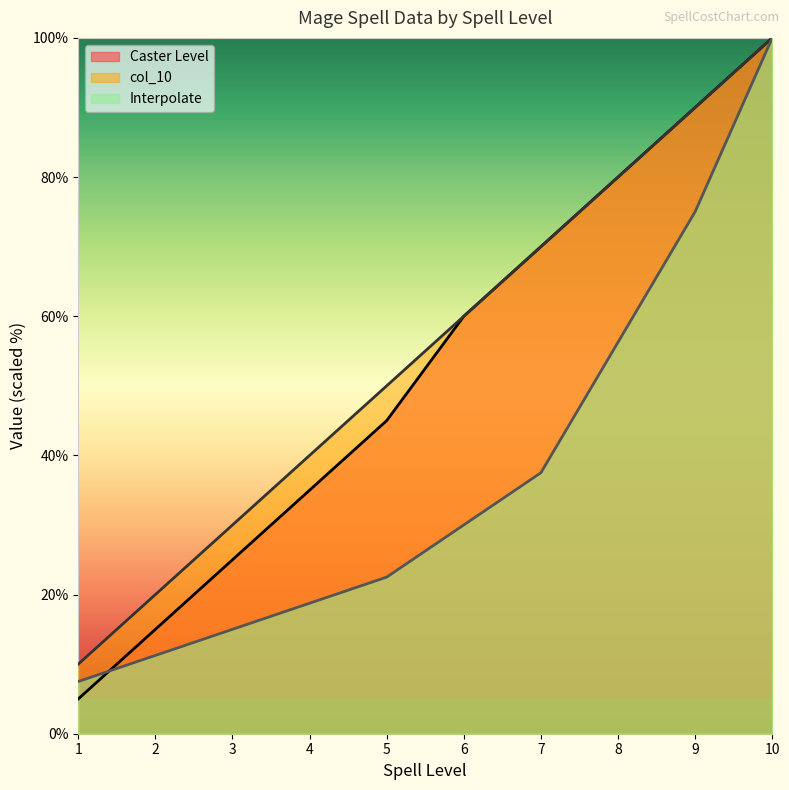

True or false: Interpolate and col_10 intersect in this chart.

False